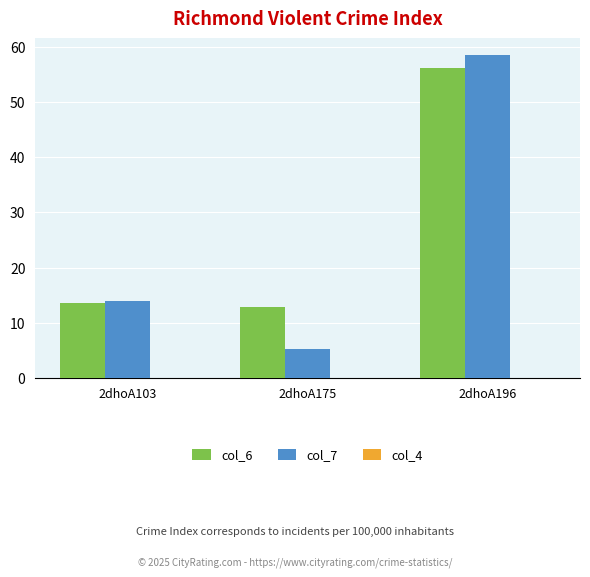

What is the approximate value of col_7 at 2dhoA103?

13.9